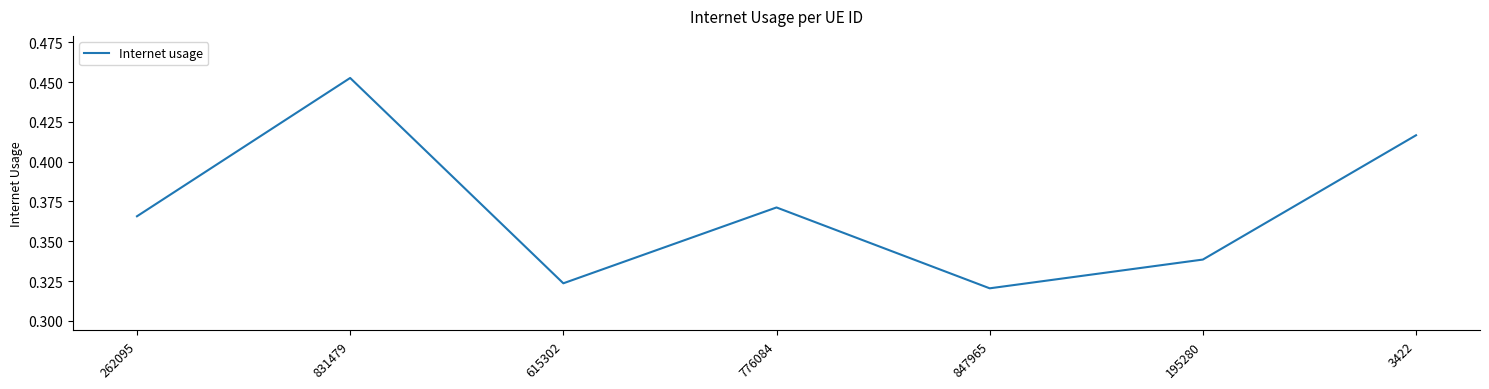

How many lines are shown in the chart?

1